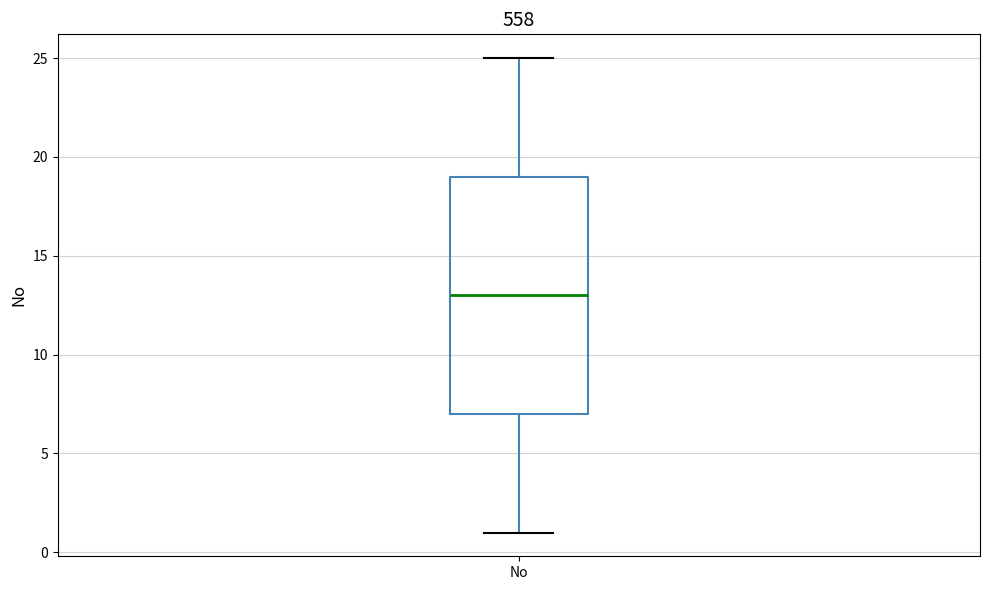

Read this box plot against the y-axis: the position of the median line, the range covered by the box, and the ends of both whiskers. The values are not printed on the chart, so give them approximately, as read against the axis.

median 13, box 7 to 19, whiskers 1 to 25